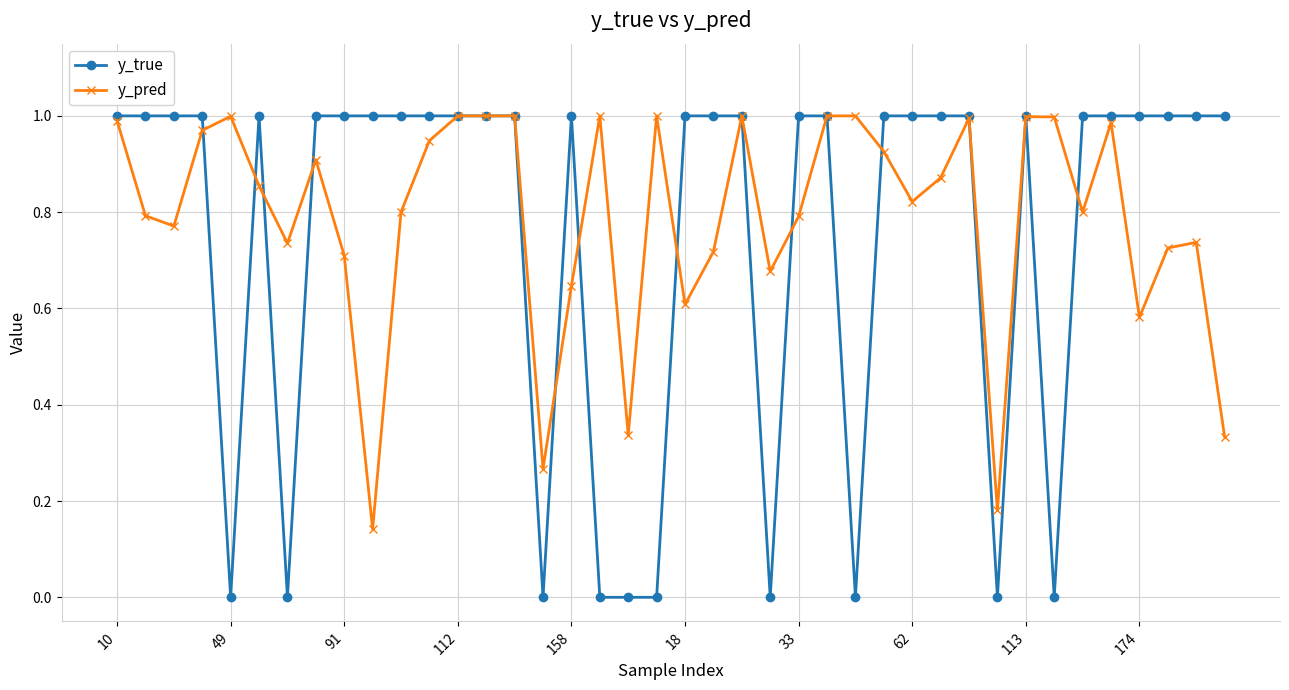

Which series ends up on top after the final intersection of y_pred and y_true?

y_true